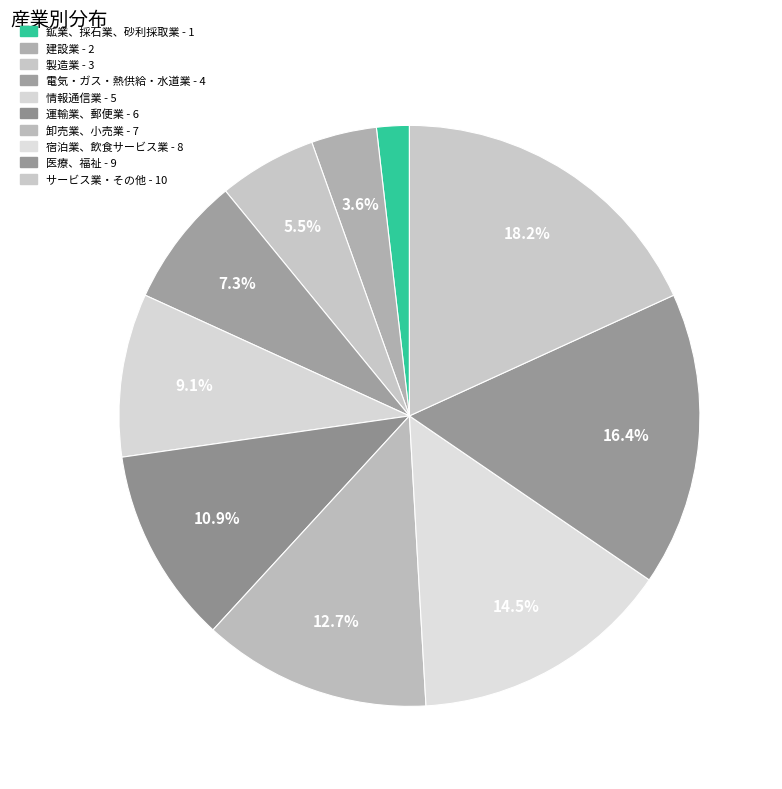

To the nearest percent, what portion does 運輸業、郵便業 represent?

11%